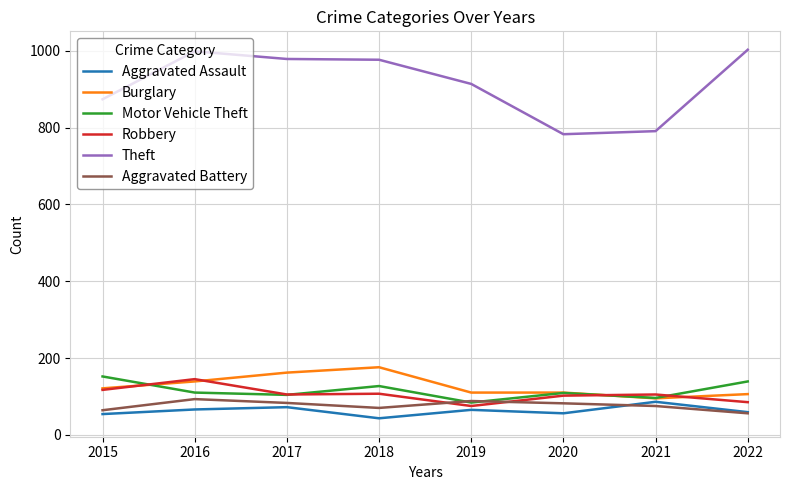

Is it true that Robbery equals 57 at 2017?

False